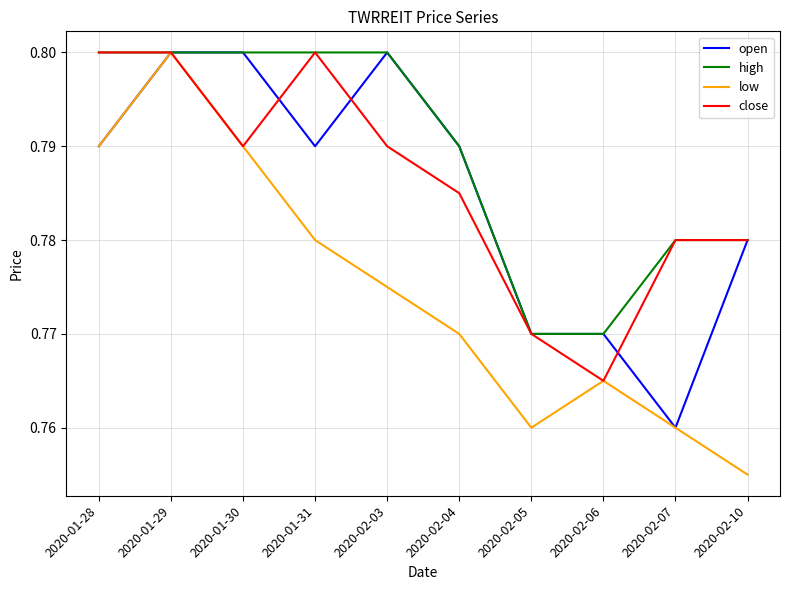

What position from the left is 2020-02-04?

6